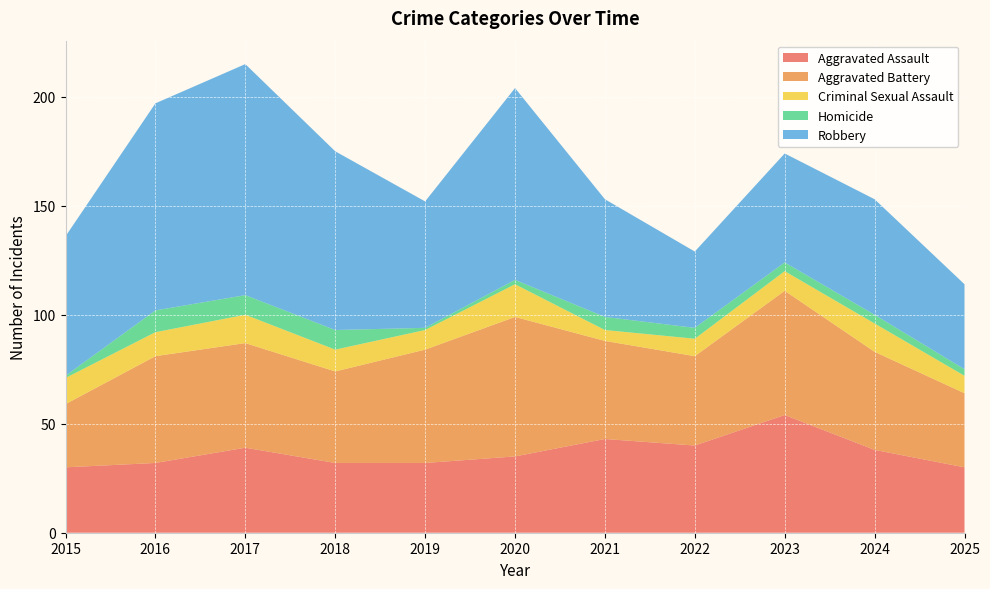

Reading left to right, transcribe all the data shown in this chart.

Aggravated Assault: 30	32	39	32	32	35	43	40	54	38	30
Aggravated Battery: 29	49	48	42	52	64	45	41	57	45	34
Criminal Sexual Assault: 12	11	13	10	9	15	5	8	9	13	8
Homicide: 1	10	9	9	1	2	6	5	4	4	3
Robbery: 64	95	106	82	58	88	54	35	50	53	39